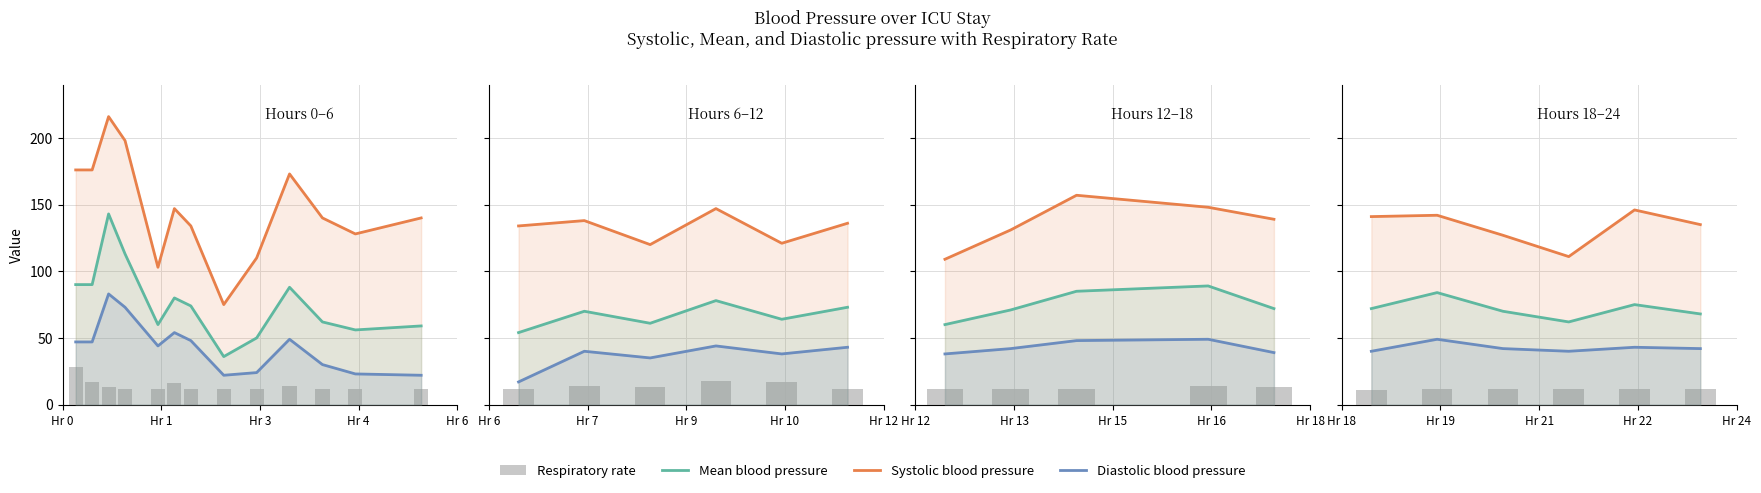

Which series has the largest total across all categories?

Systolic blood pressure